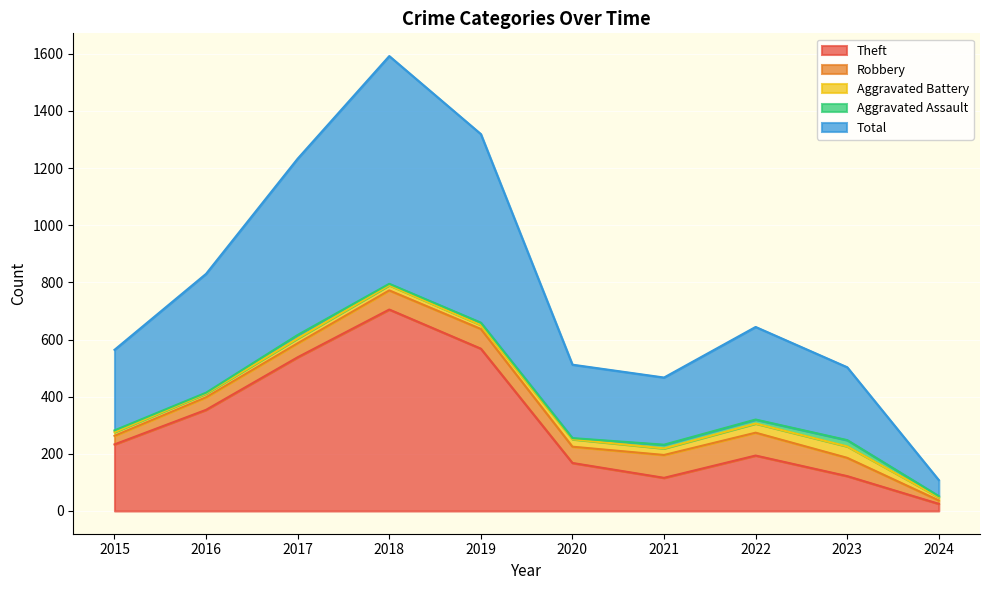

Is it true that Theft equals 354 at 2016?

True